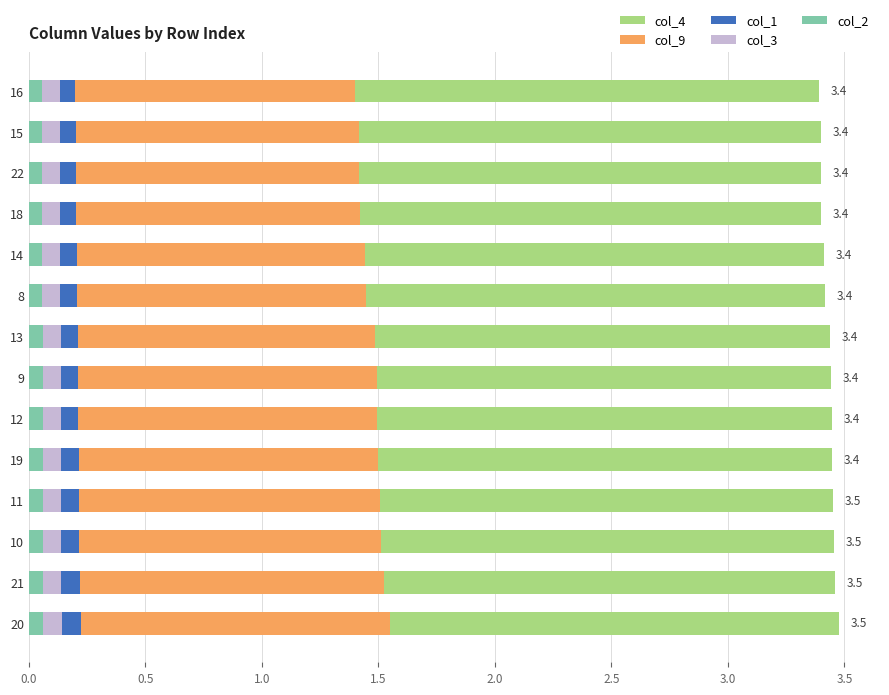

At which label is col_2 closest to 0?

16